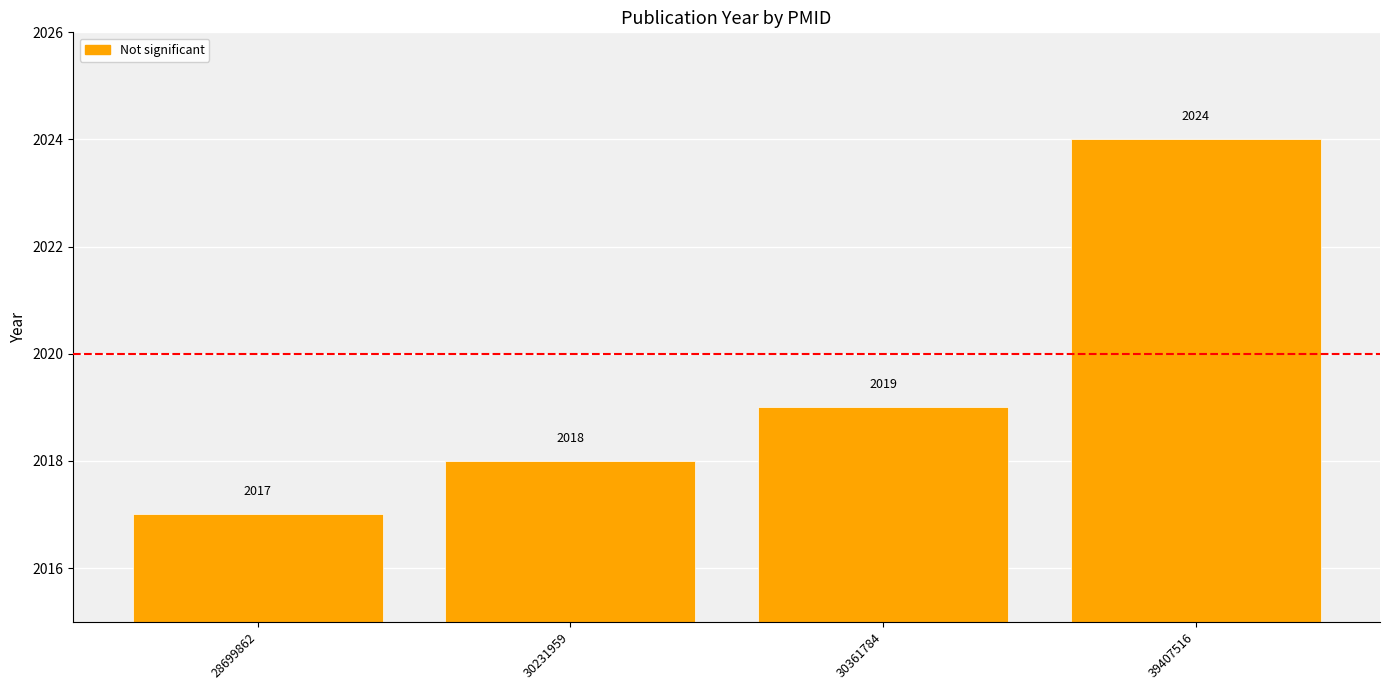

How many bars are there in total?

4